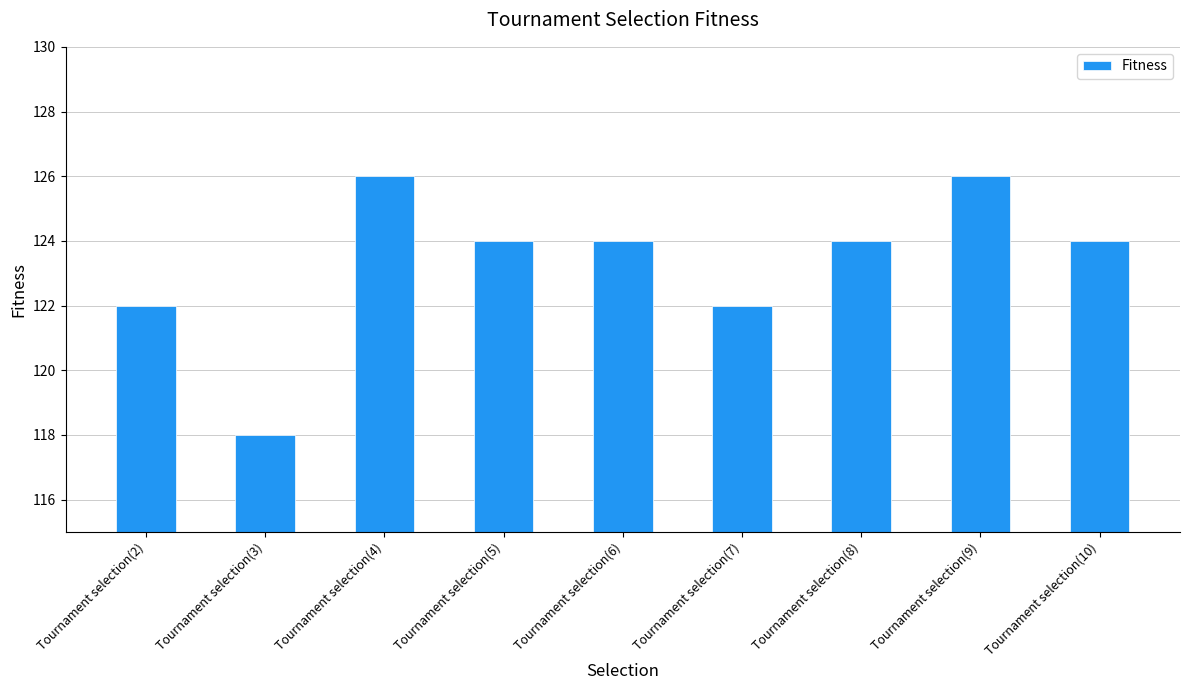

How many distinct data groups are displayed?

1